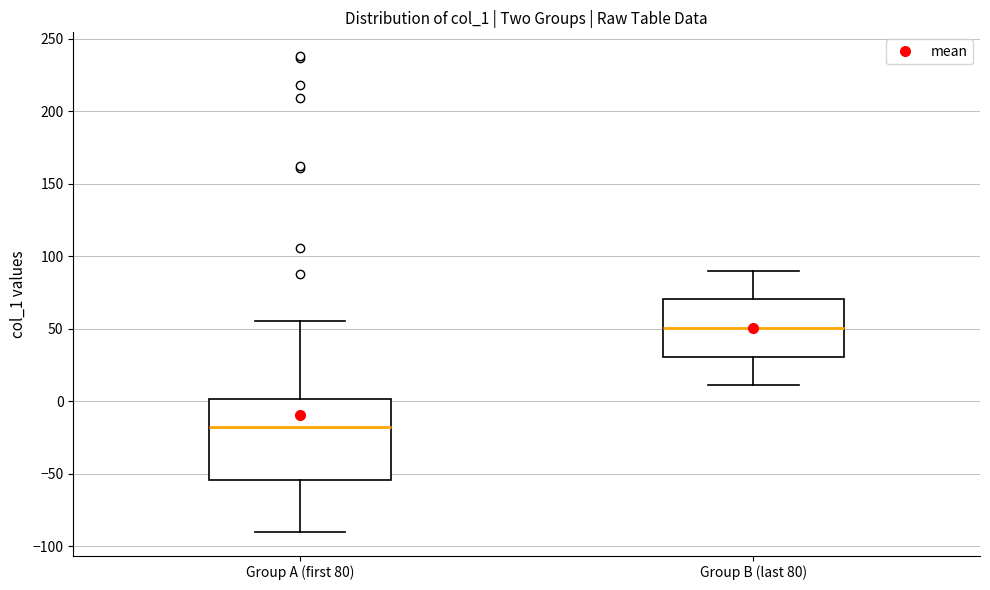

Which box is the tallest, from its lower edge to its upper edge?

Group A (first 80)